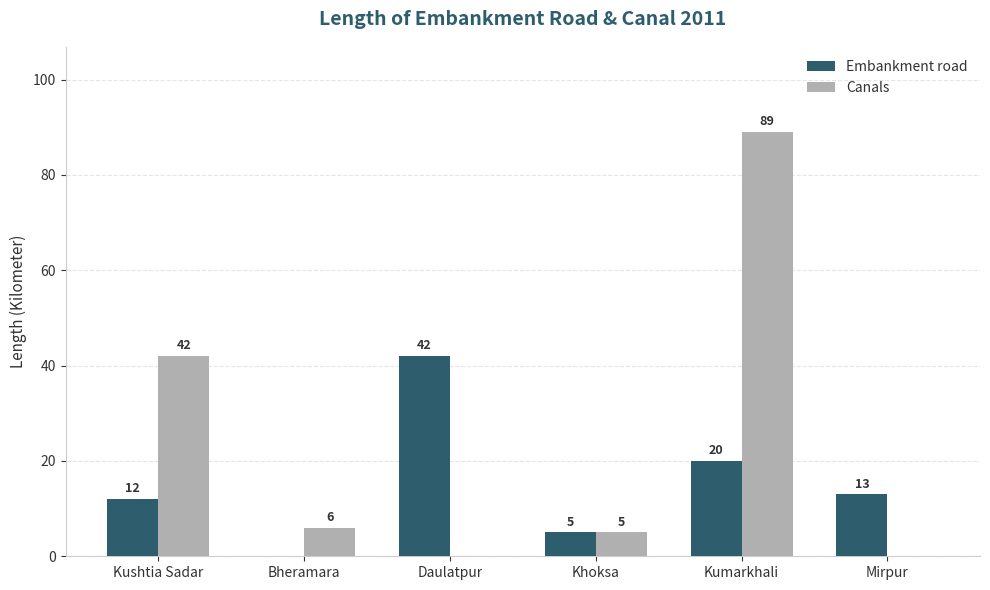

What is the total value across all series at Mirpur?

13